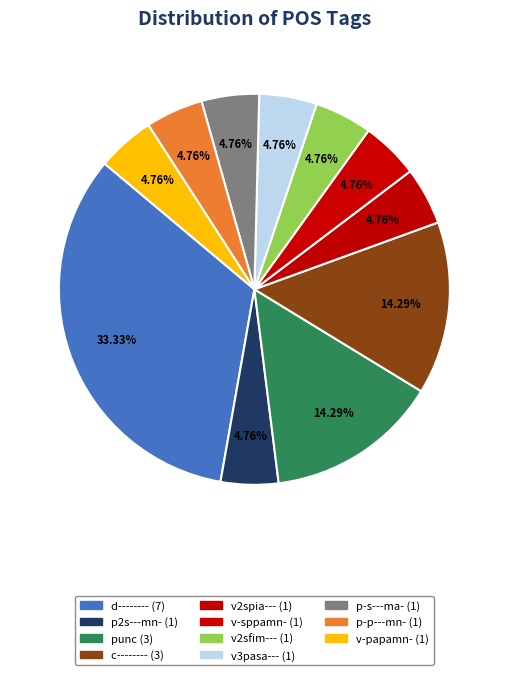

To the nearest percent, what is the difference between the largest and smallest slice percentages?

29%